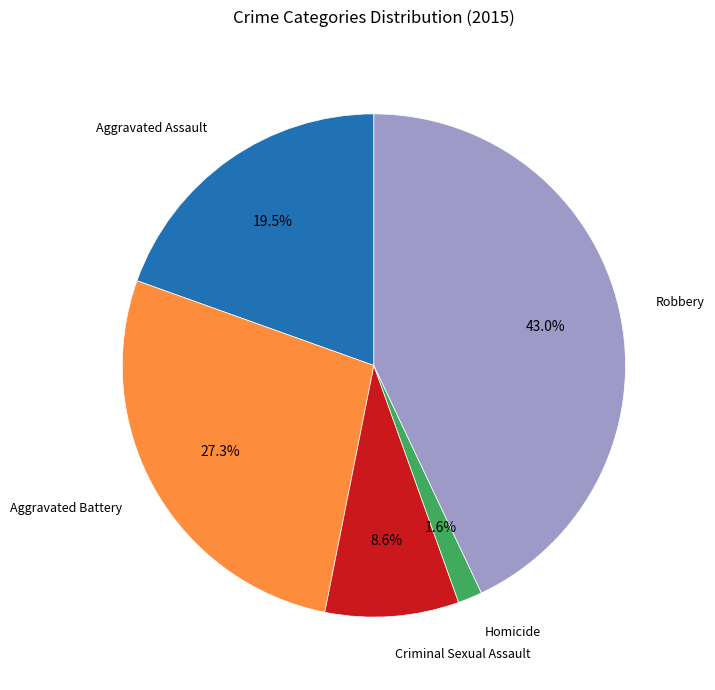

To the nearest percent, what is the difference between the largest and smallest slice percentages?

41%